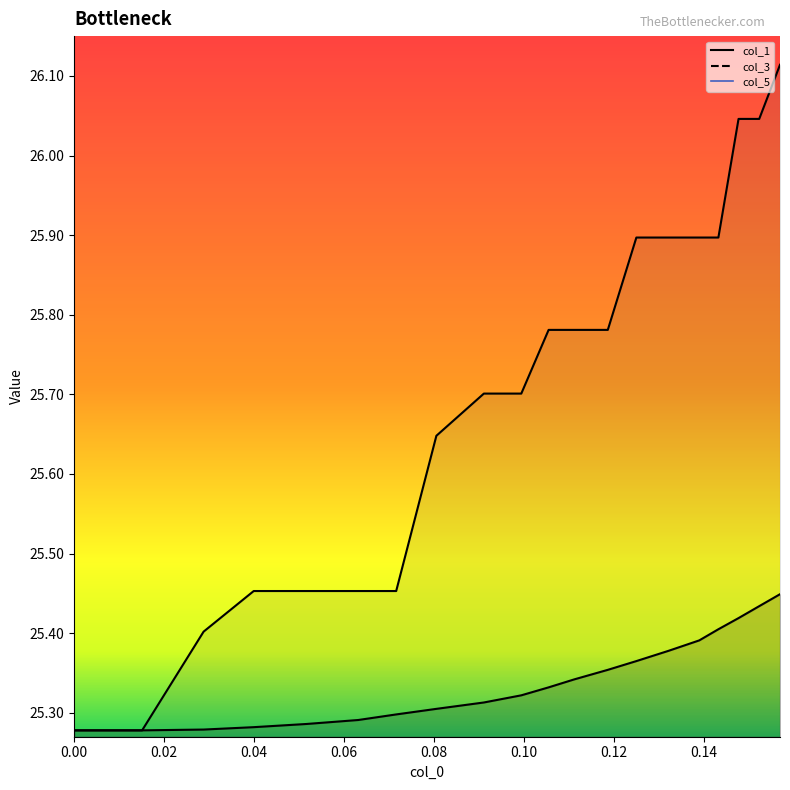

What is the lowest value of the col_3 series?

25.3